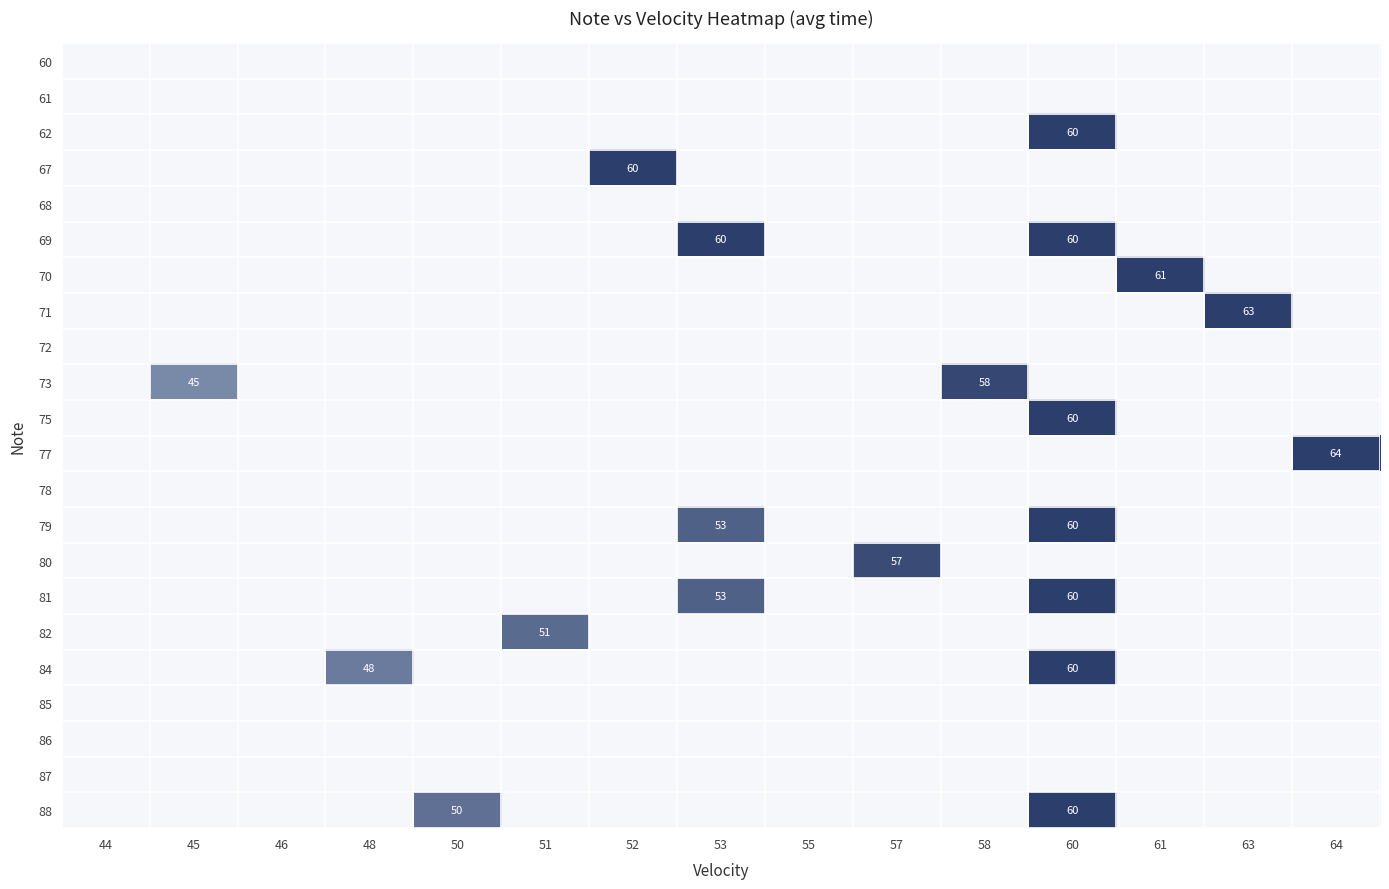

What is the greatest value displayed?

64